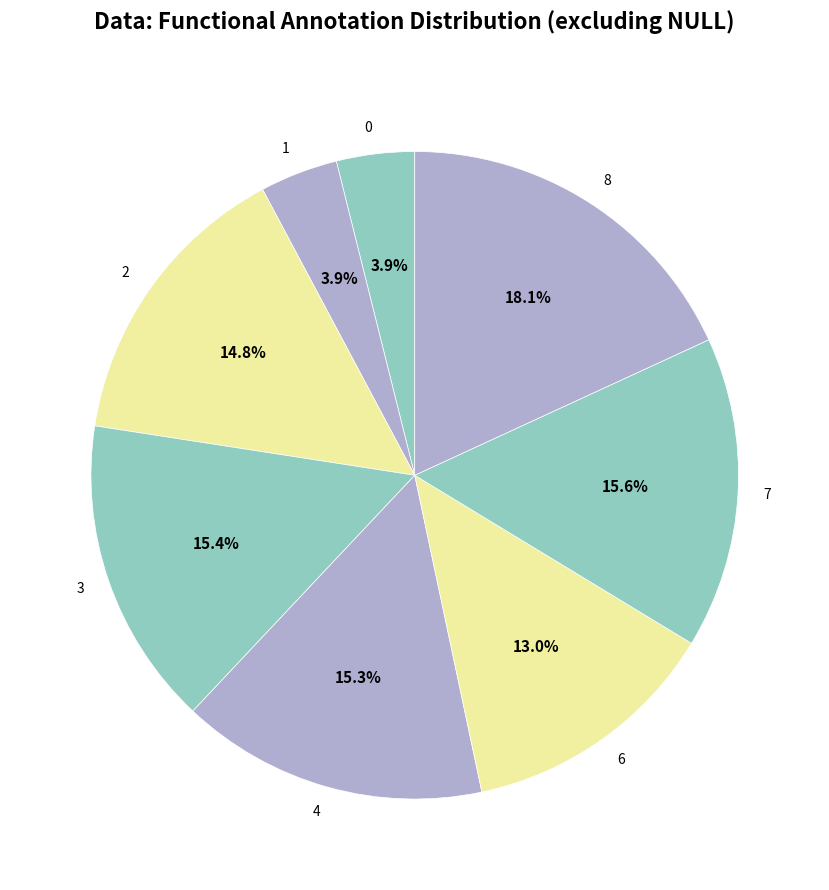

To the nearest percent, what percentage of the pie is 6?

13%